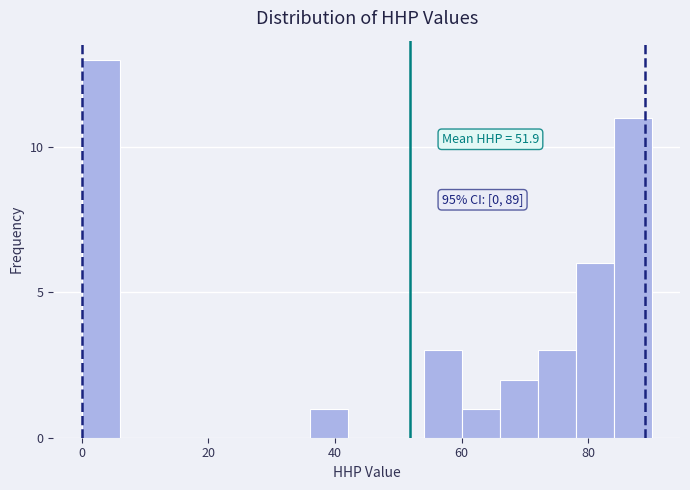

Around what value on the x-axis is the tallest bar? Give the approximate position of its centre, as read against the axis.

4